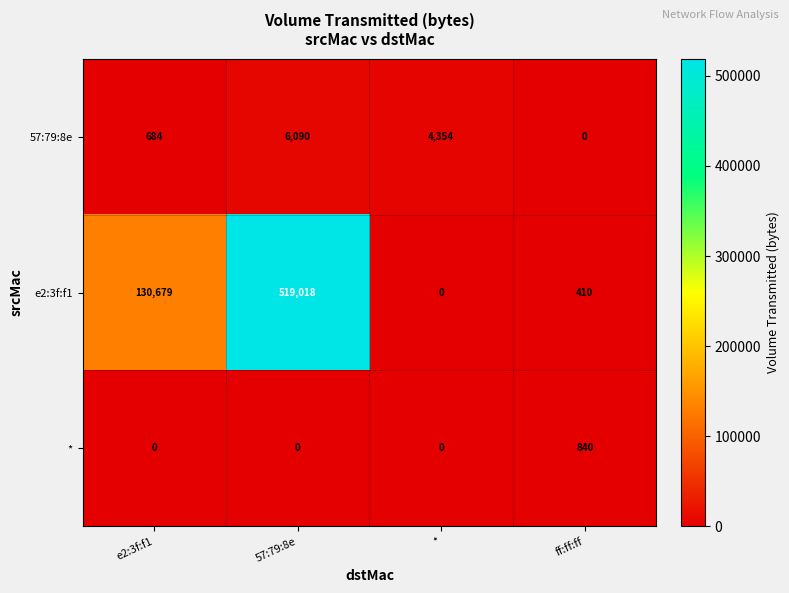

At which label is e2:3f:f1 closest to 259509?

e2:3f:f1